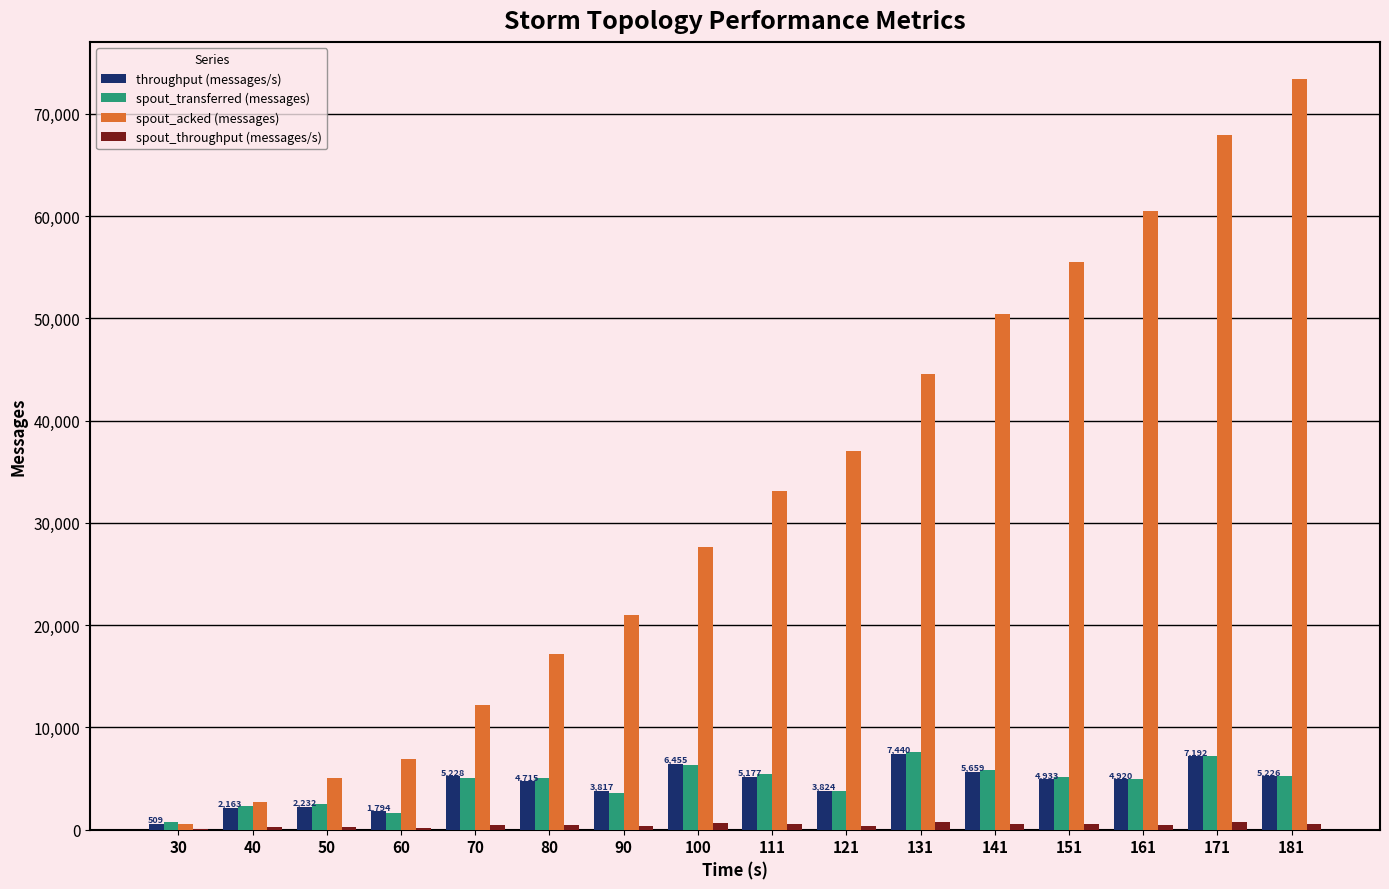

What is the highest value of the spout_transferred (messages) series?

7620